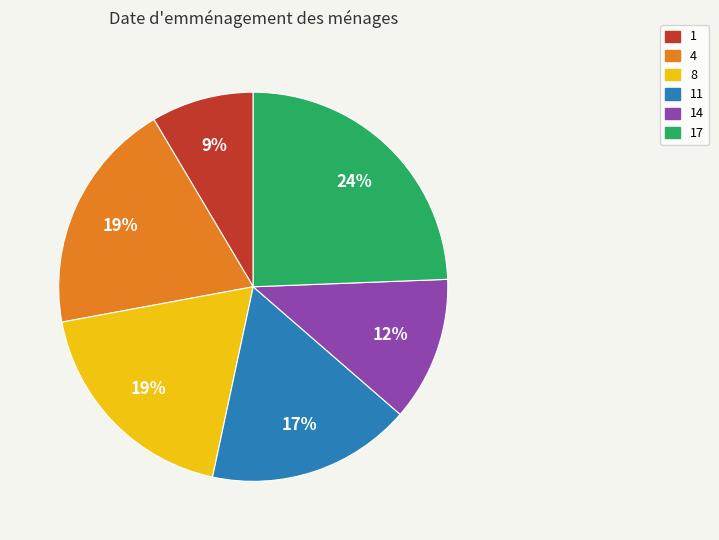

What is the smallest slice in the pie chart?

1